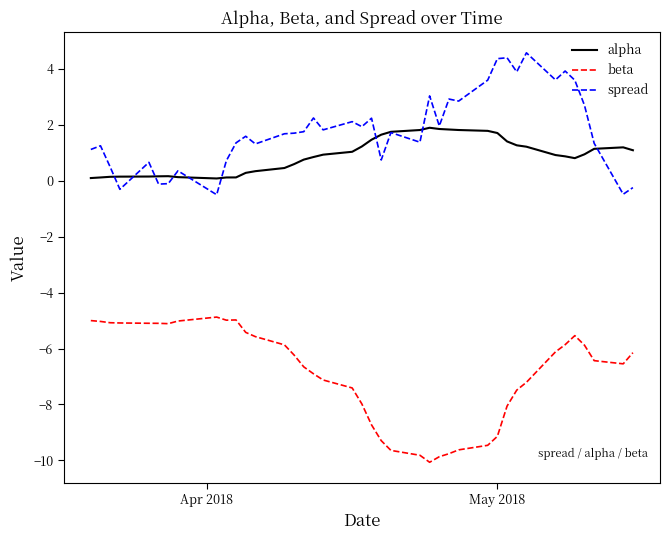

What is the greatest value displayed?

4.6